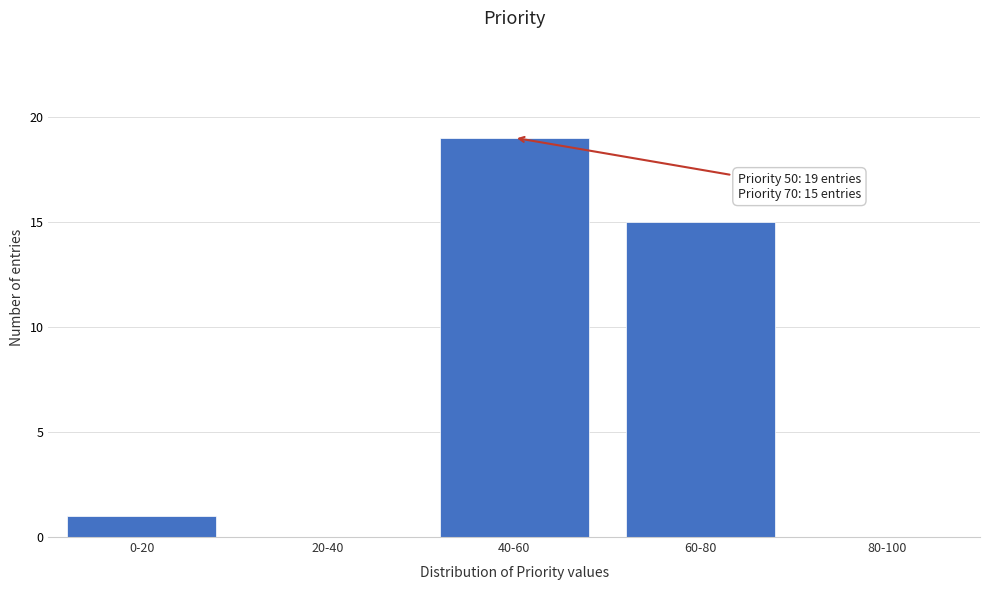

Reading right to left, extract all data points from this chart.

80-100=0	60-80=15	40-60=19	20-40=0	0-20=1